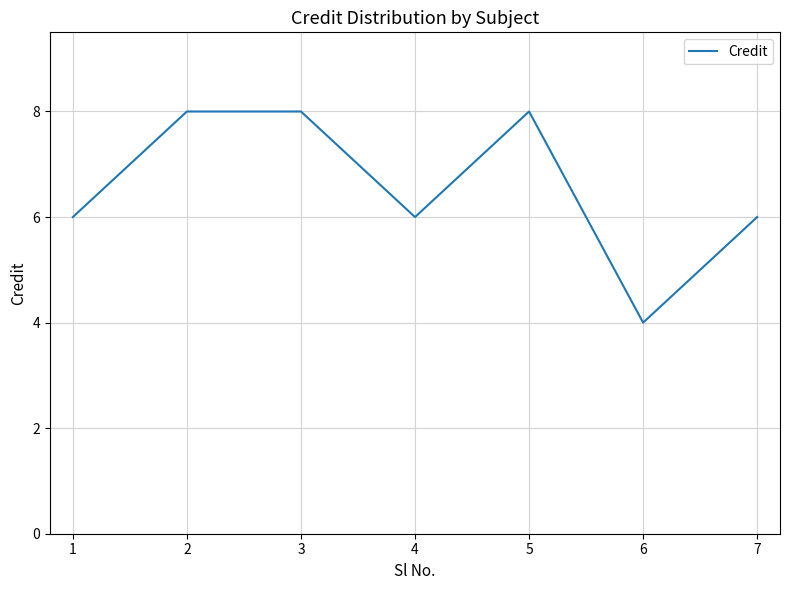

What value does the data have at 7?

6